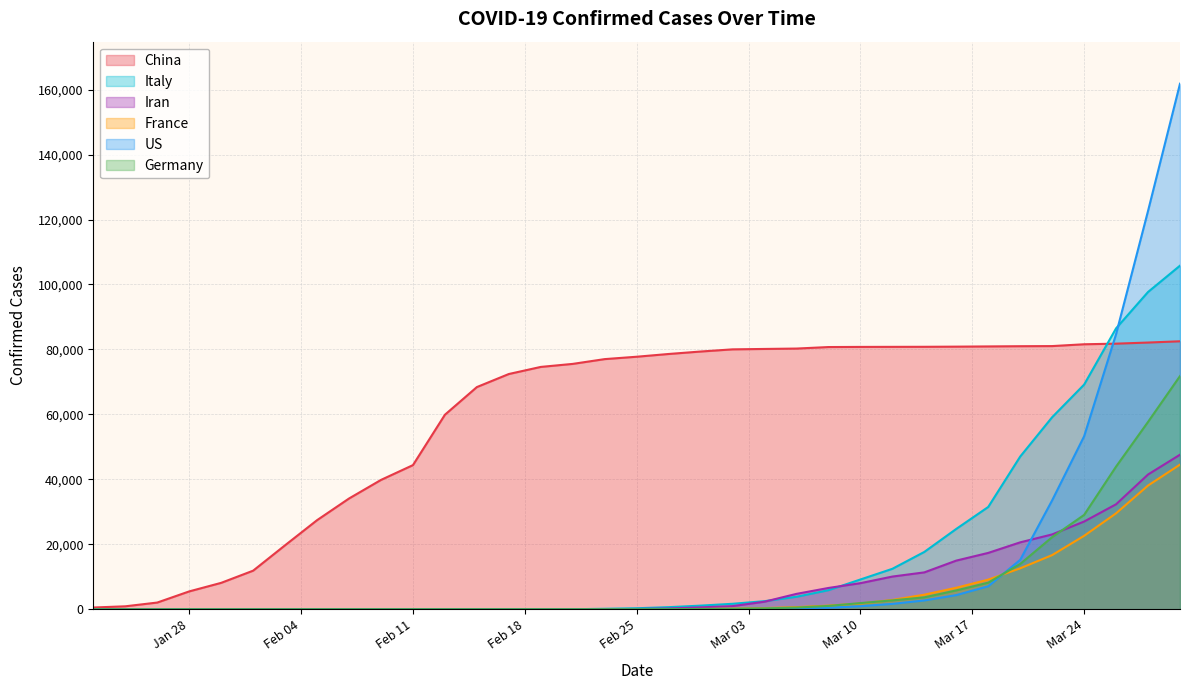

What is the maximum value shown in the chart?

161807